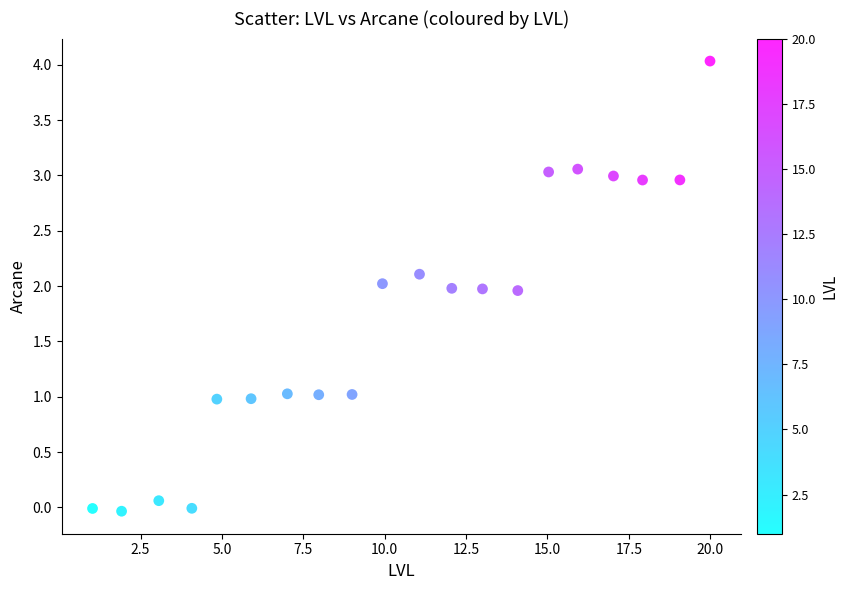

What is the range of X values (max minus min)?

19.0